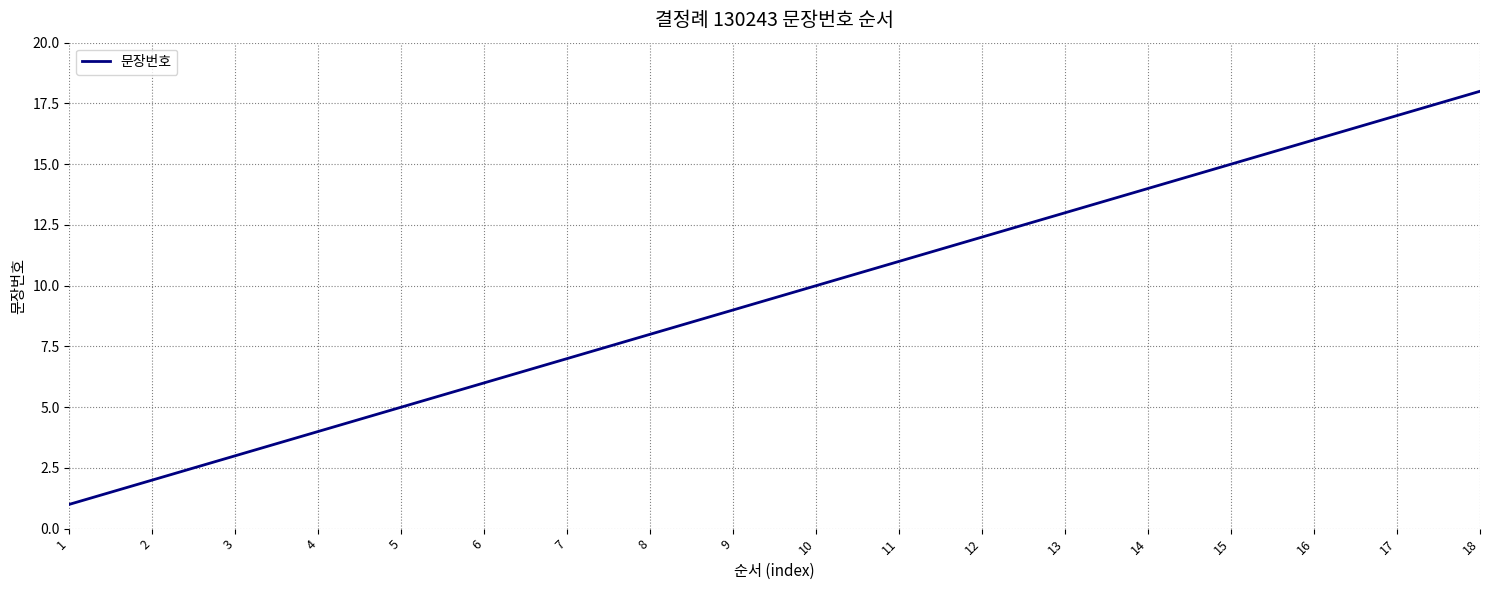

True or false: there are more than 1 points higher than both neighbors.

False